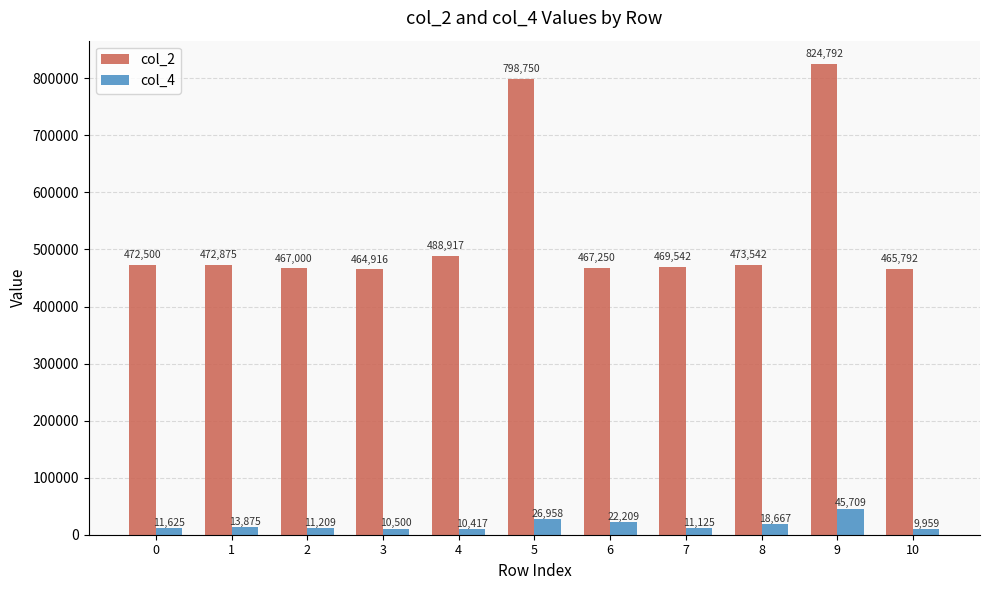

What is the value of the col_2 bar at the 7th from the left?

467250